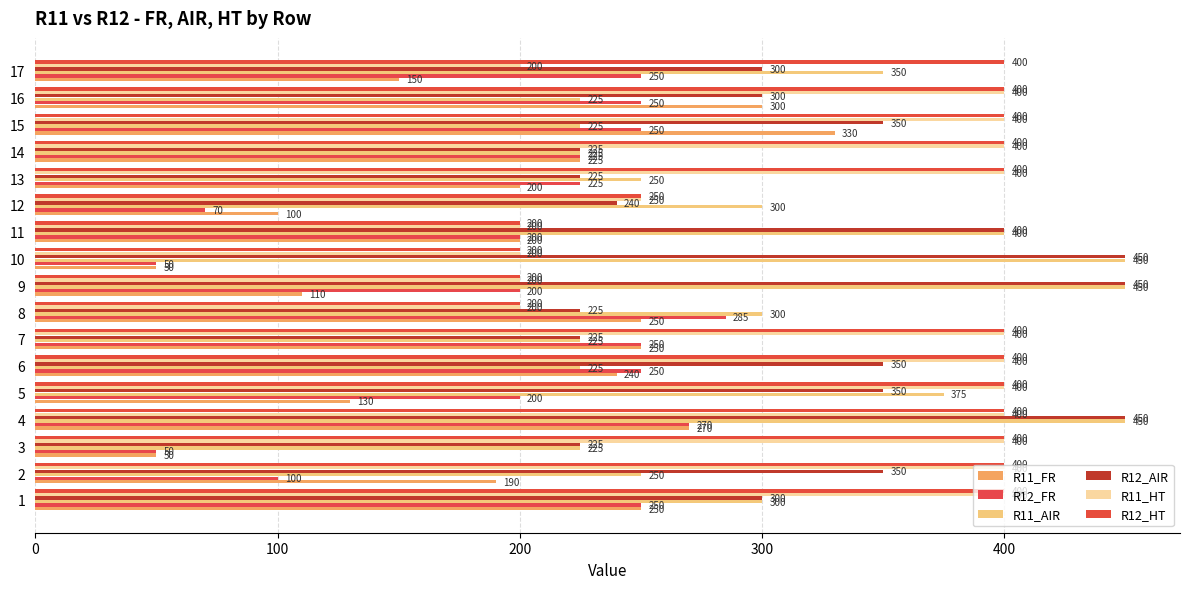

True or false: R12_FR has a value of 350 at 13.

False